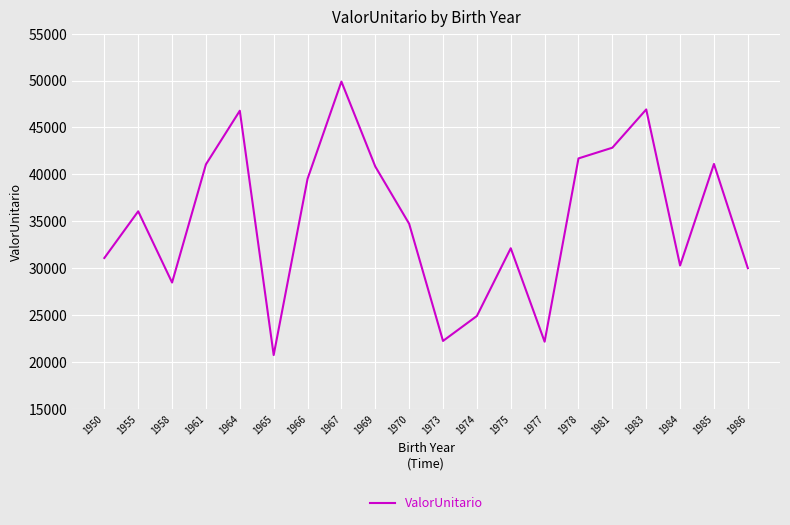

What is the change in value from 1978 to 1983?

+5223.6